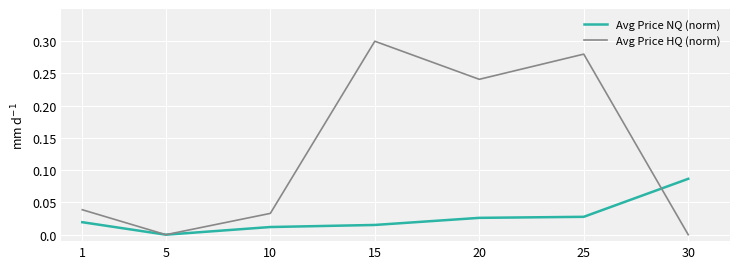

Which series has the largest range (max minus min)?

Avg Price HQ (norm)